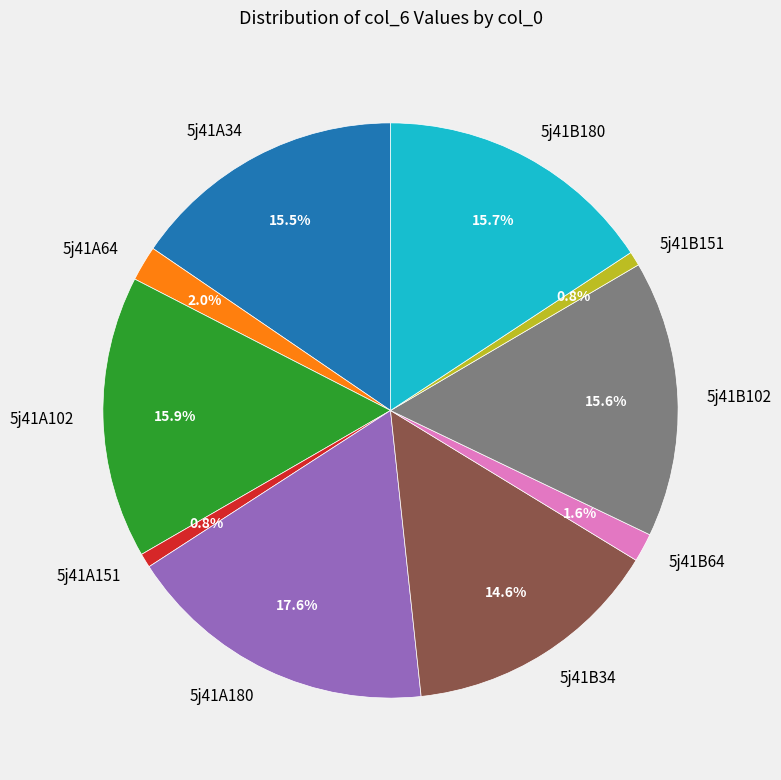

How many slices are in this pie chart?

10